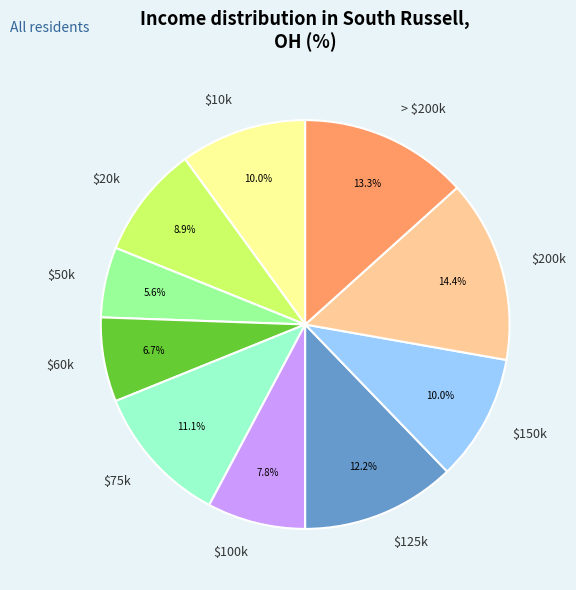

How much of the chart is everything except $10k?

90.0%